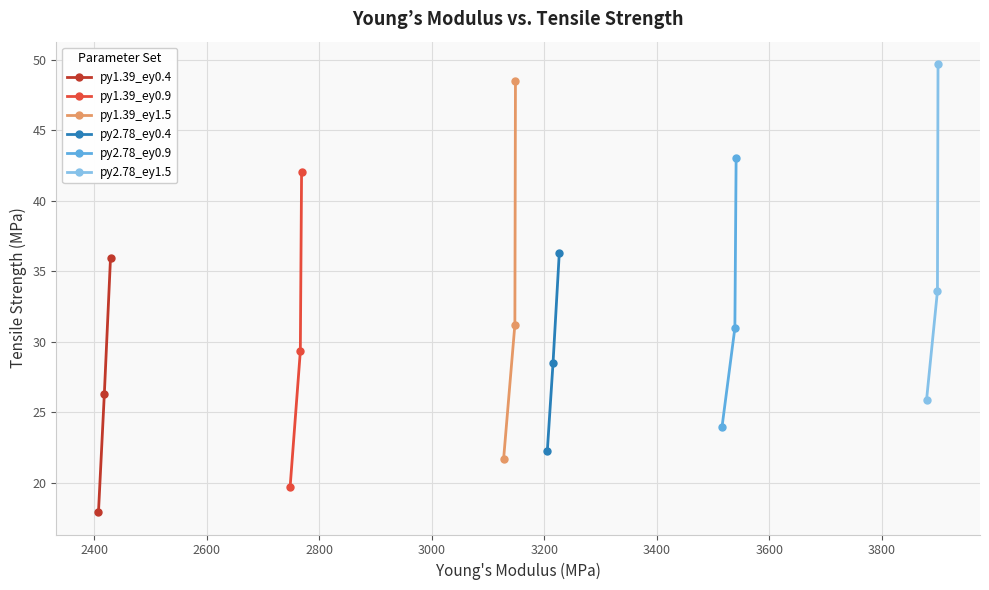

At 2200, list the series in order from largest to smallest.

py2.78_ey1.5, py2.78_ey0.9, py2.78_ey0.4, py1.39_ey1.5, py1.39_ey0.9, py1.39_ey0.4